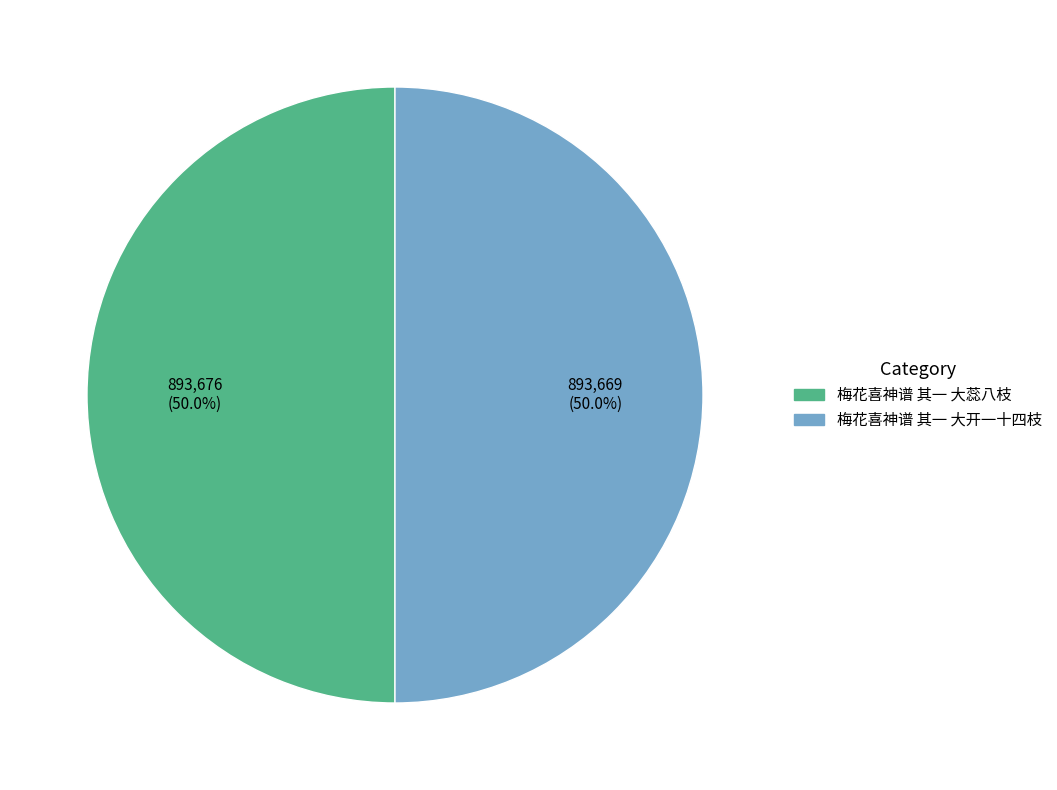

How much of the chart is everything except 梅花喜神谱 其一 大开一十四枝?

50.0%